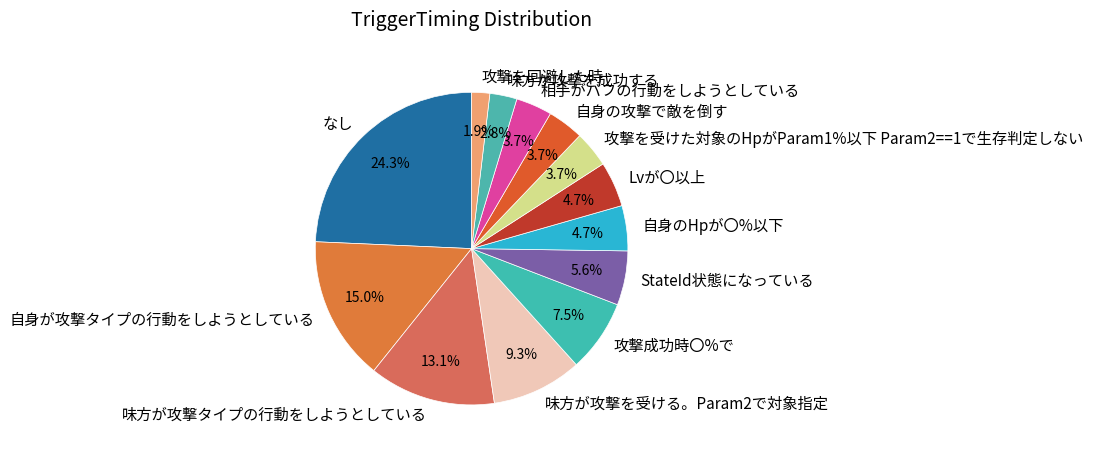

What percentage is the 味方が攻撃を受ける。Param2で対象指定 slice, to the nearest percent?

9%